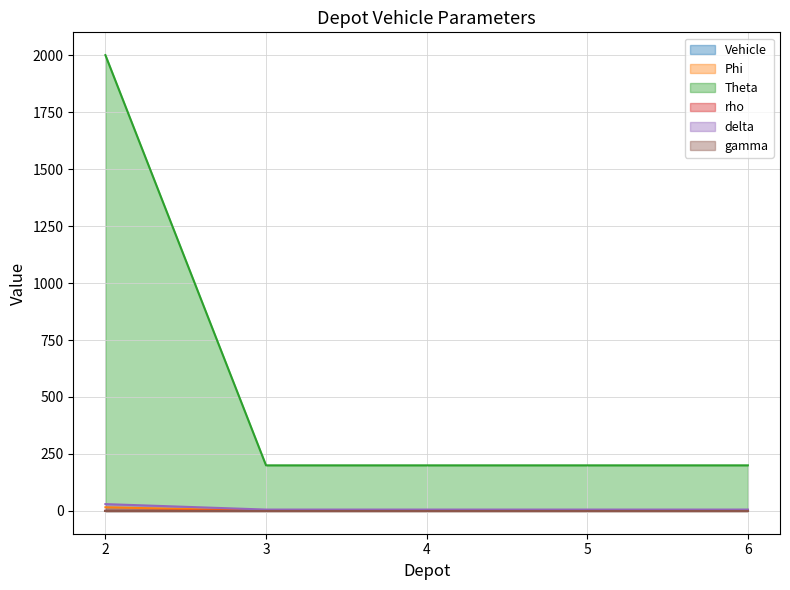

True or false: gamma and delta cross at least once.

False